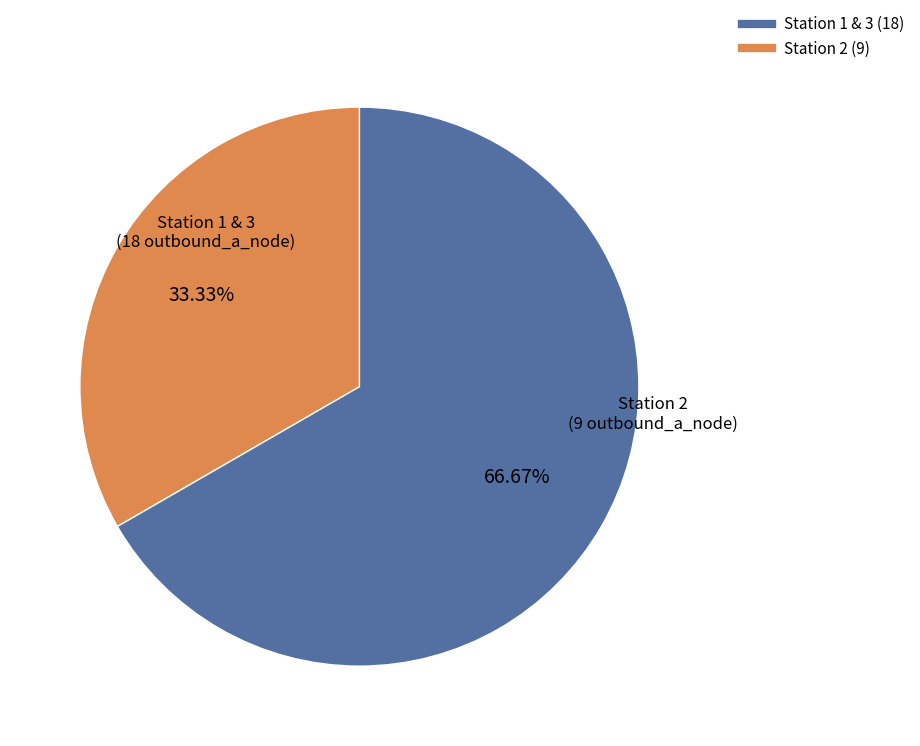

Is there any slice that represents more than half of the pie?

Yes